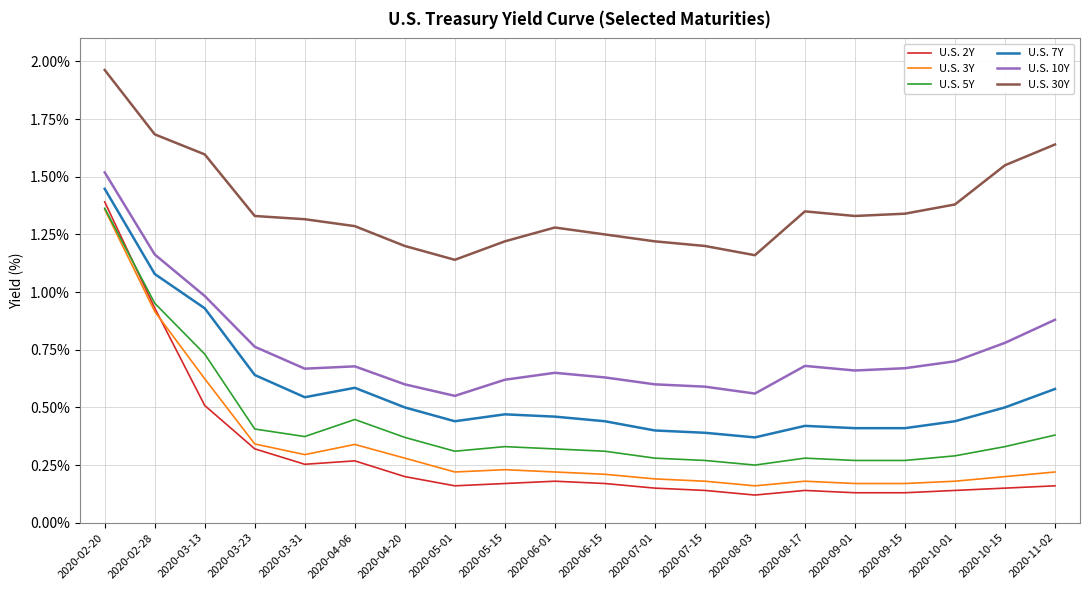

The value of U.S. 7Y at 2020-03-13 is 1.6. True or false?

False